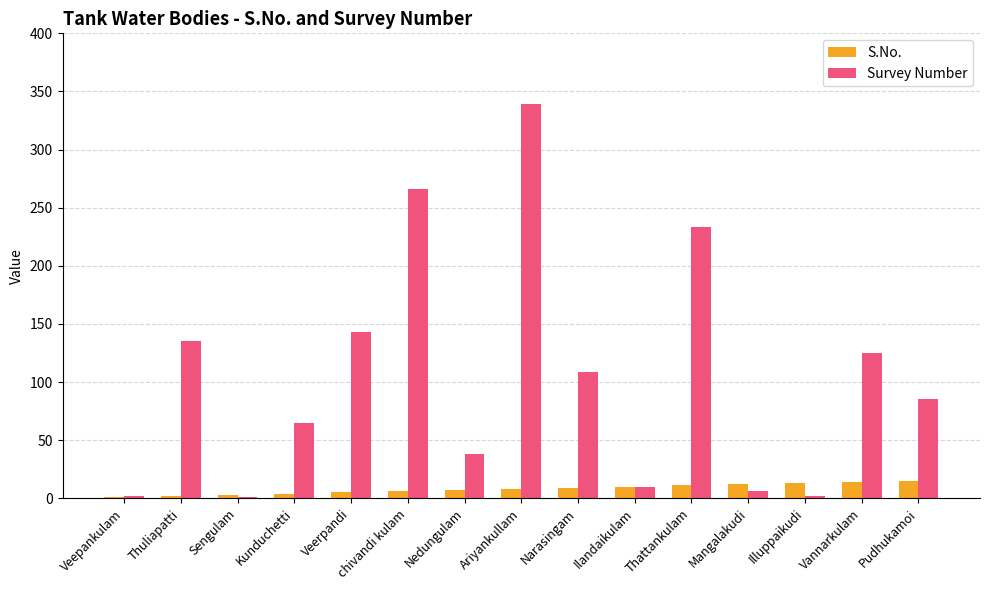

Is it true that Survey Number equals 34 at Thuliapatti?

False